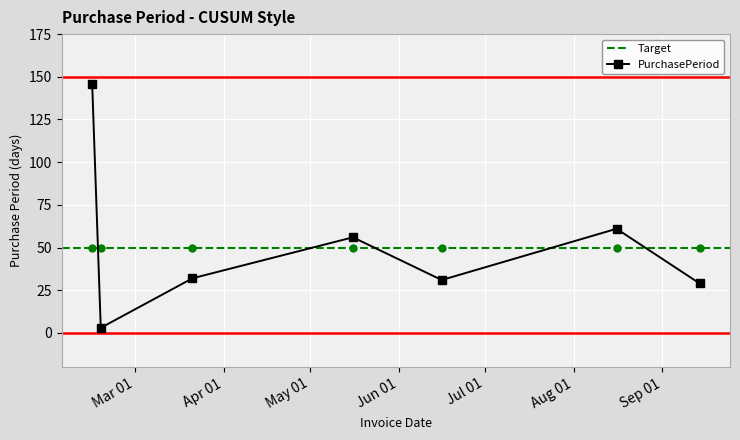

Reading left to right, what are all the values shown in this chart?

2017-02-14=146	2017-02-17=3	2017-03-21=32	2017-05-16=56	2017-06-16=31	2017-08-16=61	2017-09-14=29